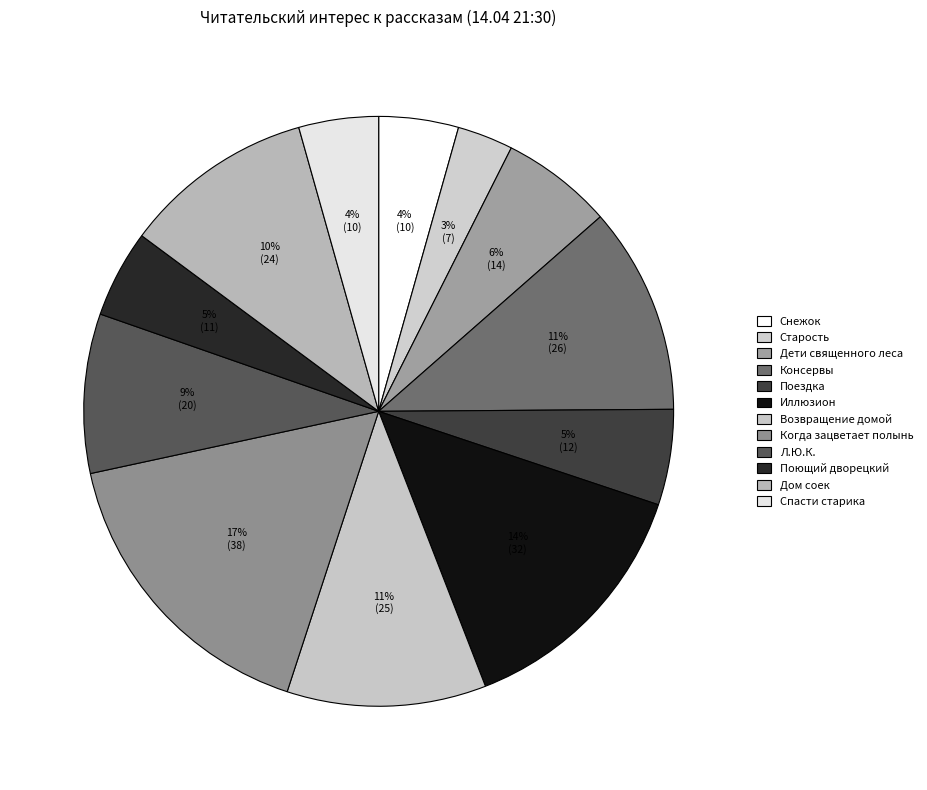

Is there a majority slice in this chart?

No